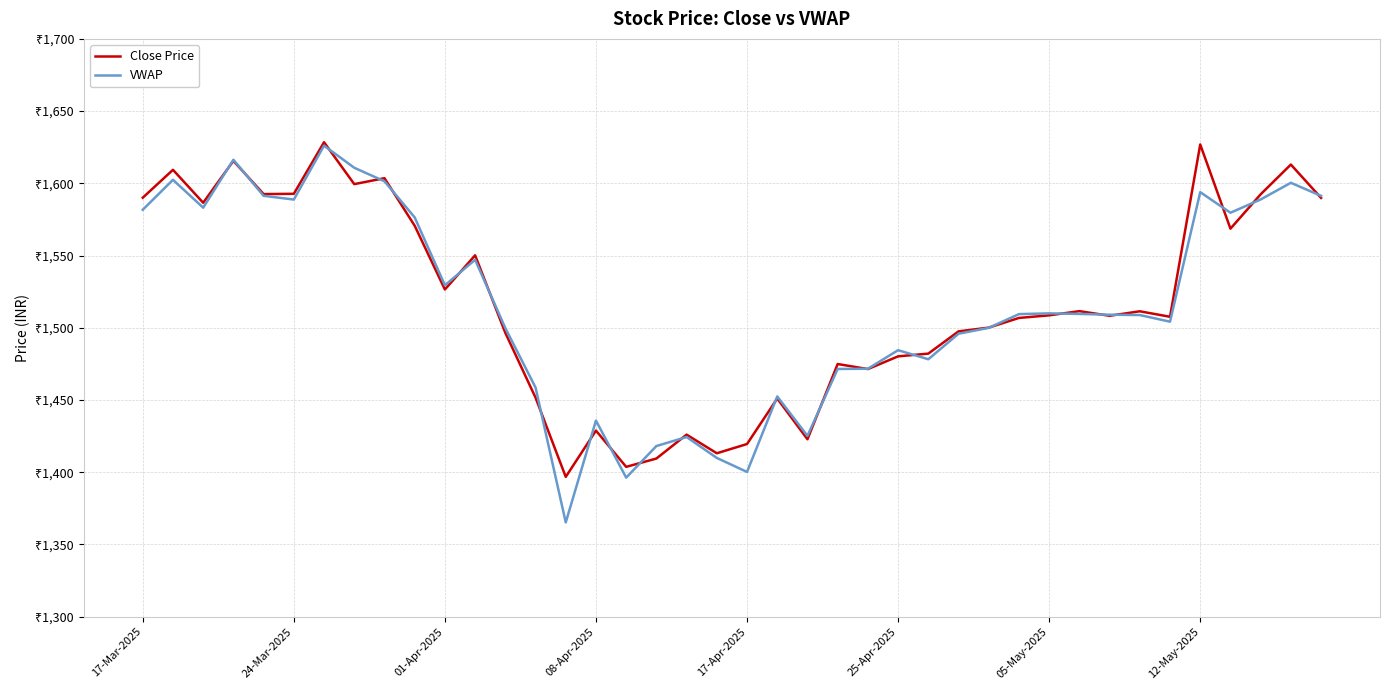

At which label is Close Price closest to 1512?

31